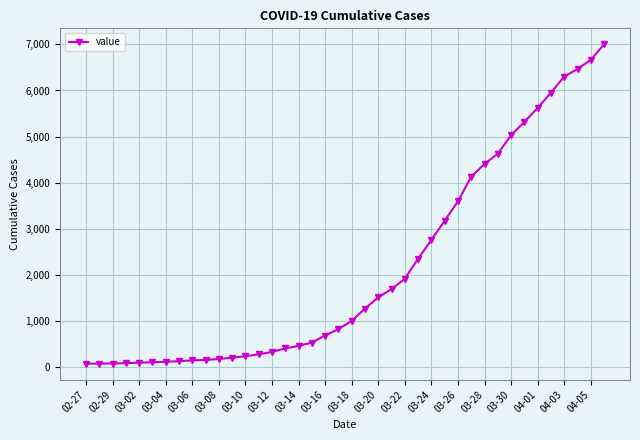

Does the chart have visible grid lines?

Yes